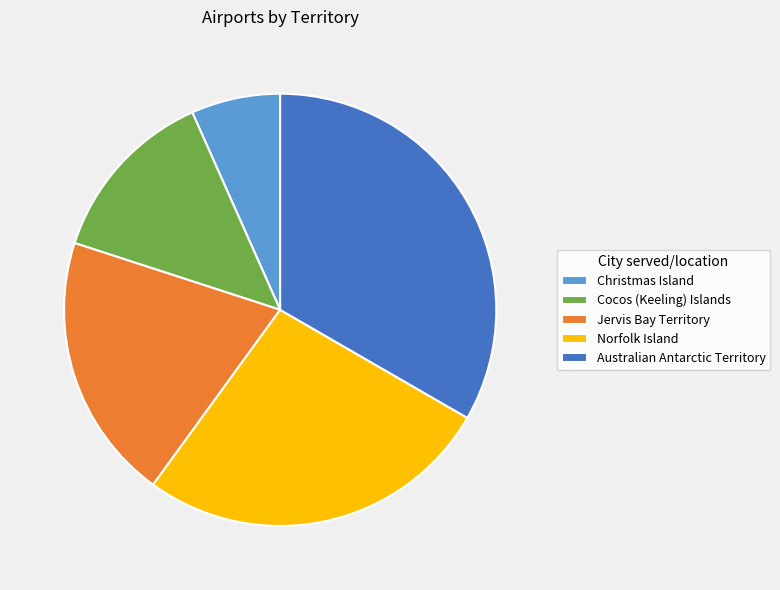

How many slices are in this pie chart?

5